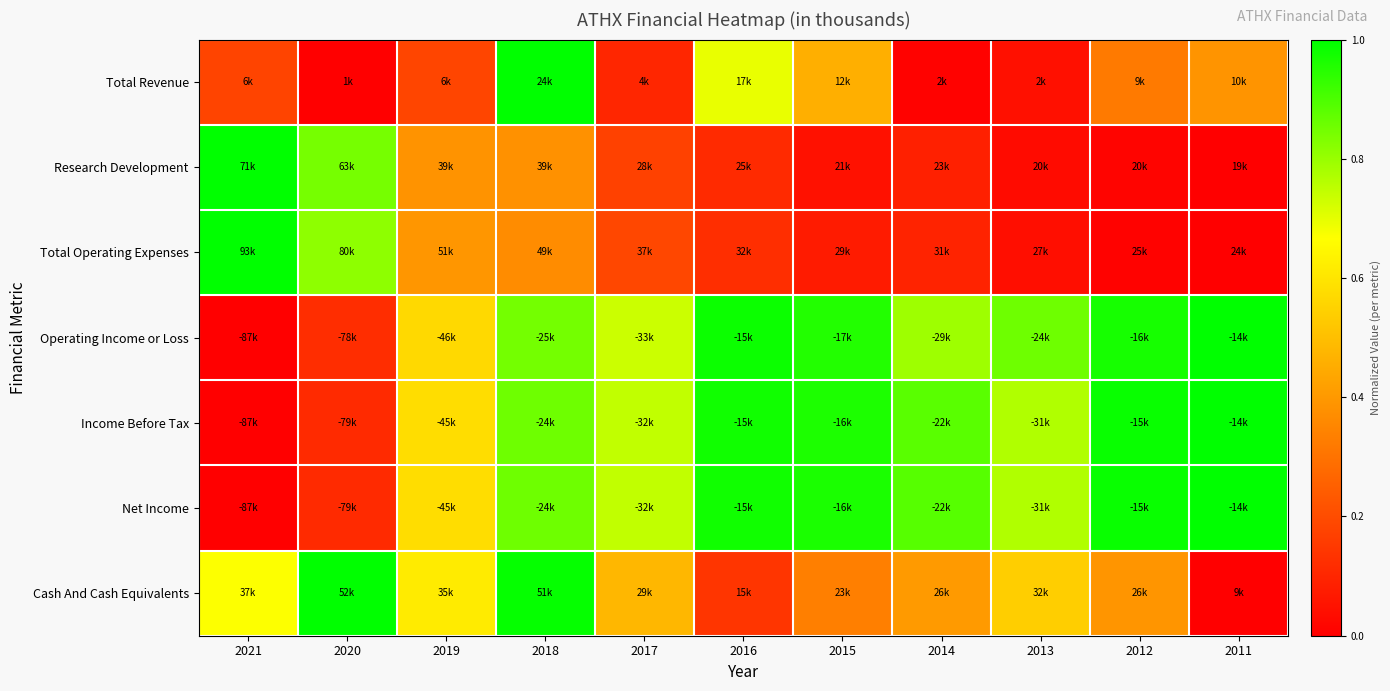

Reading right to left, list all the values displayed in this chart.

Total Revenue: 2011=0.4	2012=0.3	2013=0.0	2014=0.0	2015=0.5	2016=0.7	2017=0.1	2018=1.0	2019=0.2	2020=0.0	2021=0.2
Research Development: 2011=0.0	2012=0.0	2013=0.0	2014=0.1	2015=0.0	2016=0.1	2017=0.2	2018=0.4	2019=0.4	2020=0.8	2021=1.0
Total Operating Expenses: 2011=0.0	2012=0.0	2013=0.0	2014=0.1	2015=0.1	2016=0.1	2017=0.2	2018=0.4	2019=0.4	2020=0.8	2021=1.0
Operating Income or Loss: 2011=1.0	2012=1.0	2013=0.9	2014=0.8	2015=1.0	2016=1.0	2017=0.7	2018=0.8	2019=0.6	2020=0.1	2021=0.0
Income Before Tax: 2011=1.0	2012=1.0	2013=0.8	2014=0.9	2015=1.0	2016=1.0	2017=0.7	2018=0.9	2019=0.6	2020=0.1	2021=0.0
Net Income: 2011=1.0	2012=1.0	2013=0.8	2014=0.9	2015=1.0	2016=1.0	2017=0.7	2018=0.9	2019=0.6	2020=0.1	2021=0.0
Cash And Cash Equivalents: 2011=0.0	2012=0.4	2013=0.5	2014=0.4	2015=0.3	2016=0.1	2017=0.5	2018=1.0	2019=0.6	2020=1.0	2021=0.7